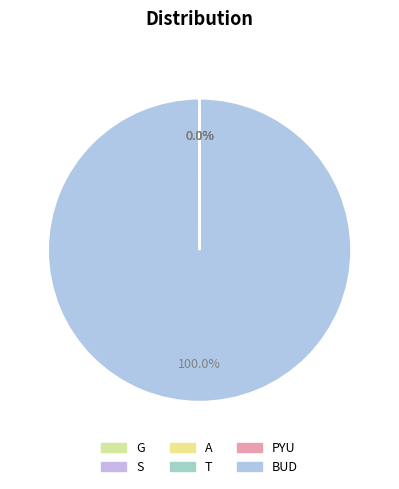

True or false: S accounts for 0% of the total.

True